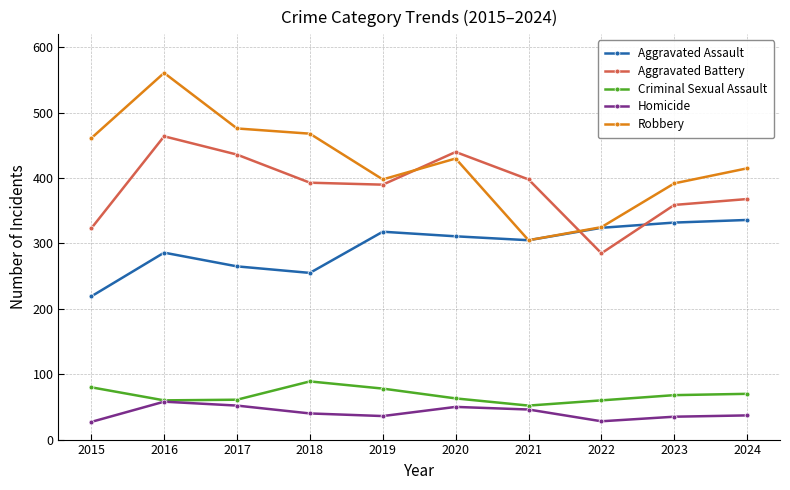

How many values in the Homicide series are below 40?

5